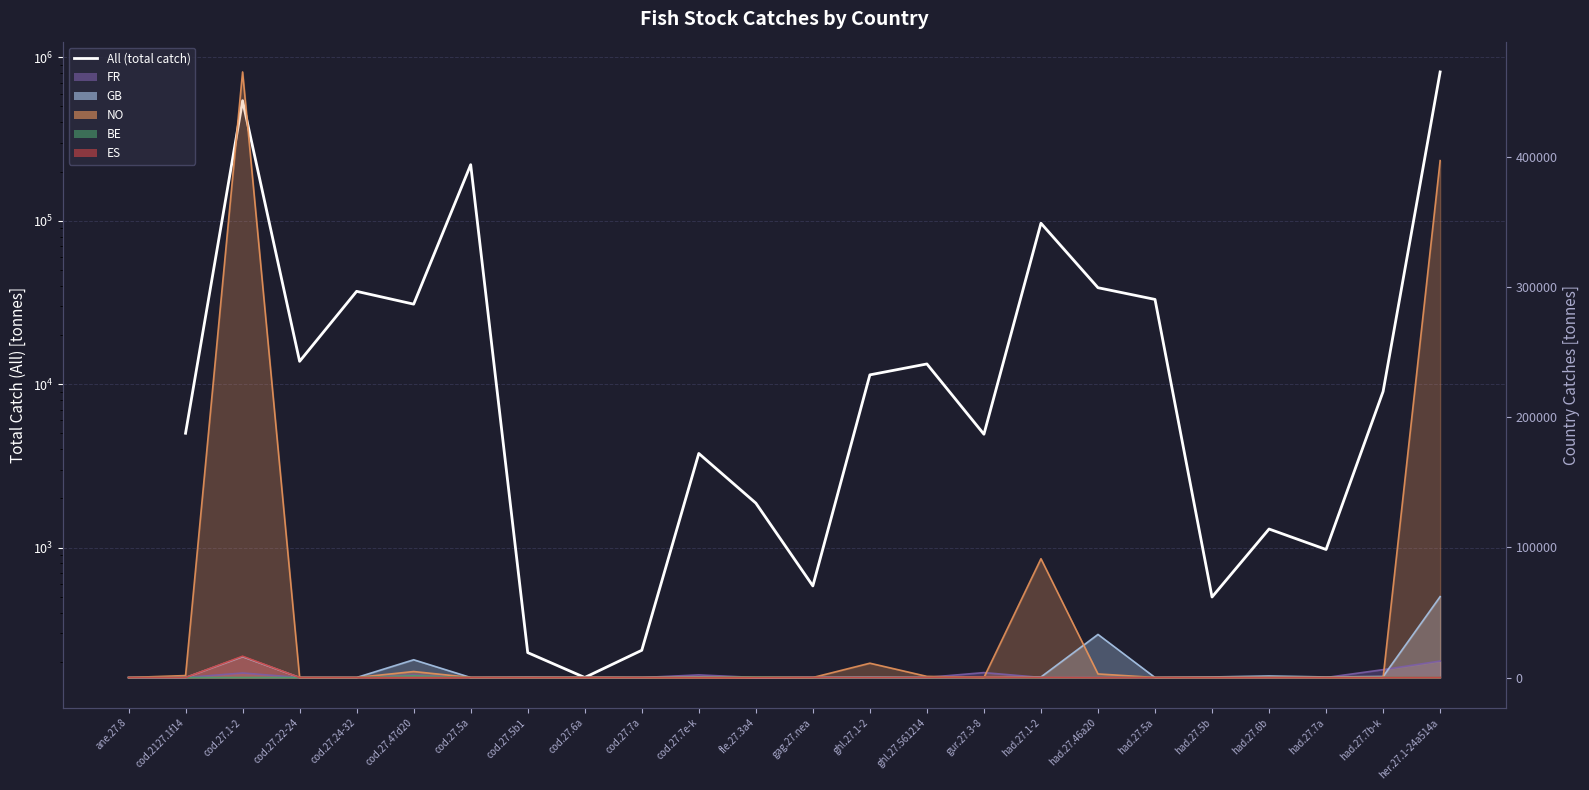

Which category has the highest value across all series?

her.27.1-24a514a